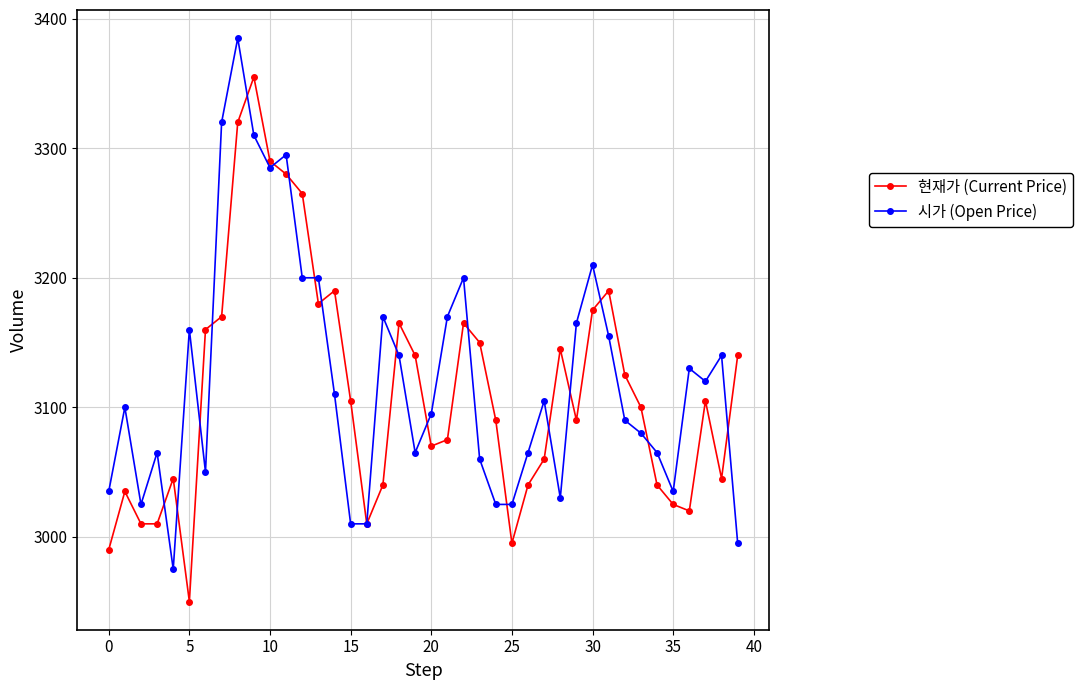

Count the number of data series in this chart.

2